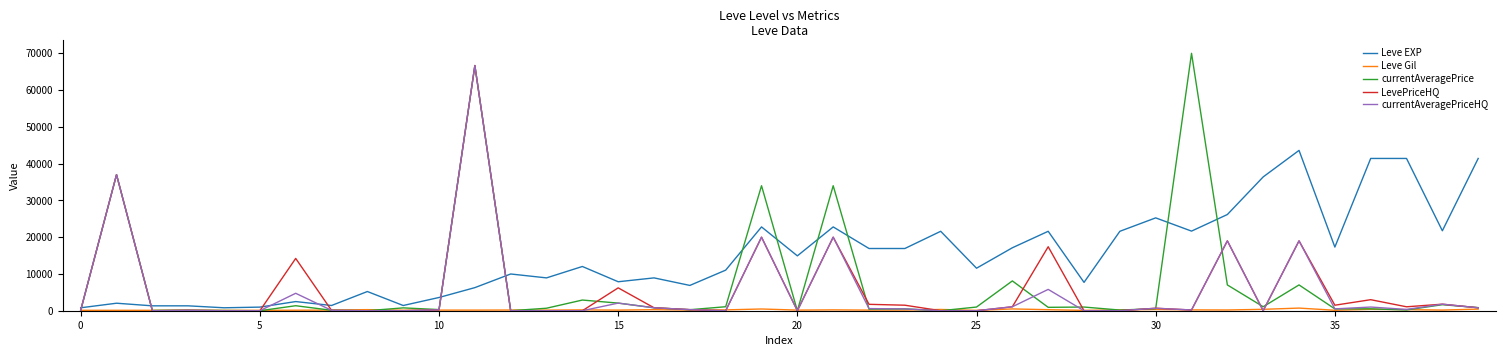

Which series has the largest total across all categories?

Leve EXP